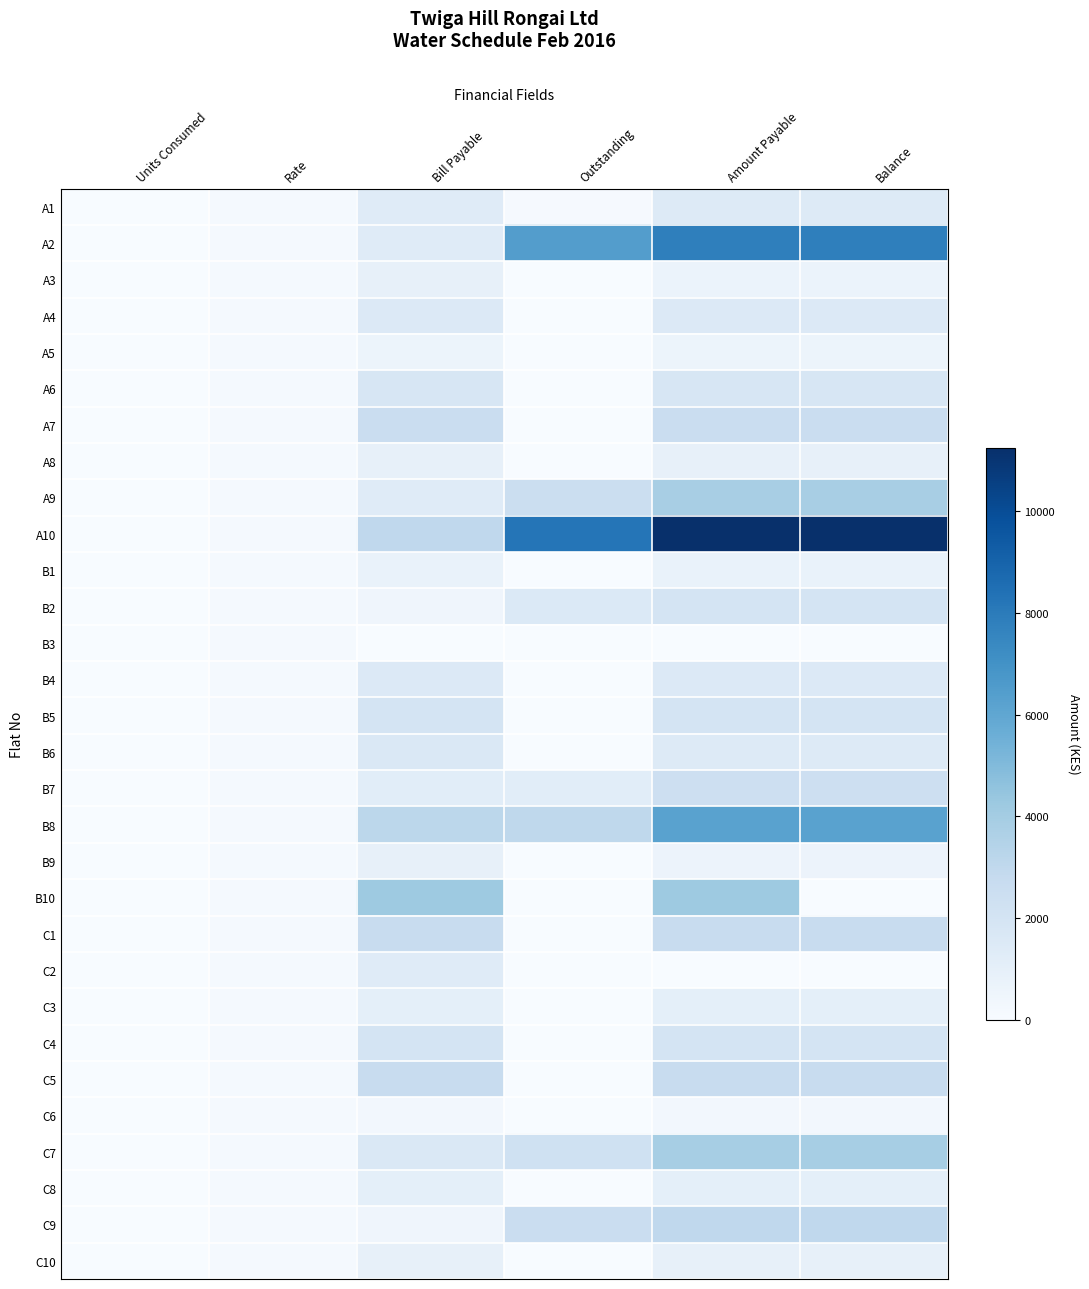

Which series has the largest range (max minus min)?

A10